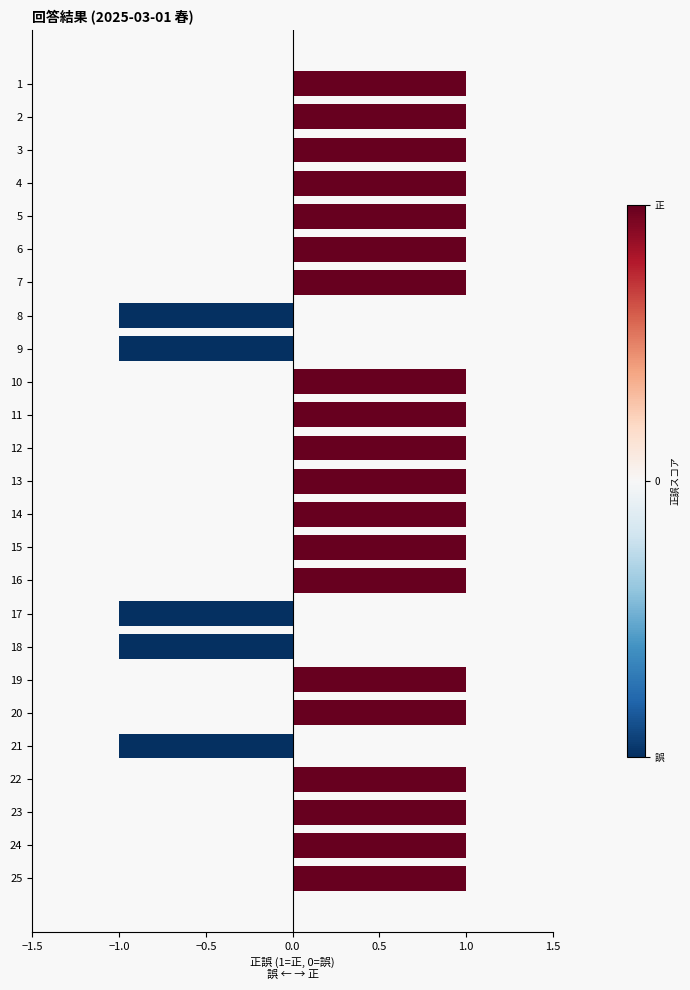

What is the average value?

1